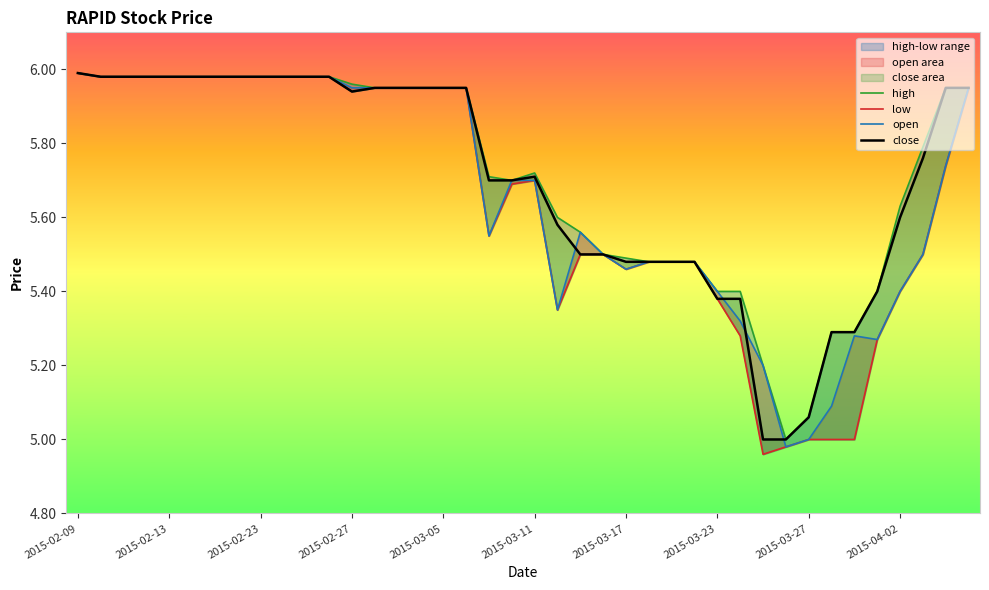

What is the maximum value for high?

6.0